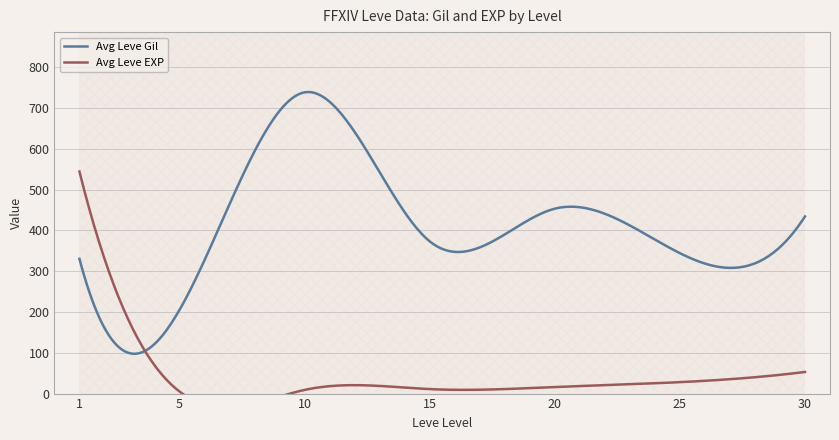

How many lines are shown in the chart?

2